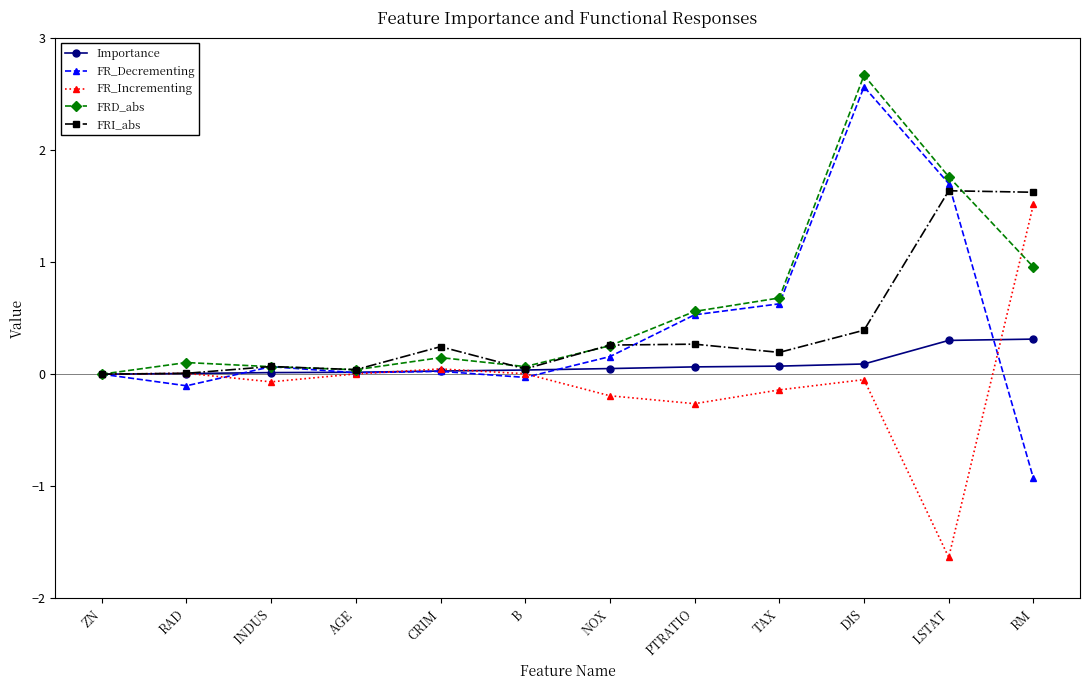

Between AGE and DIS, which series saw the biggest shift?

FRD_abs